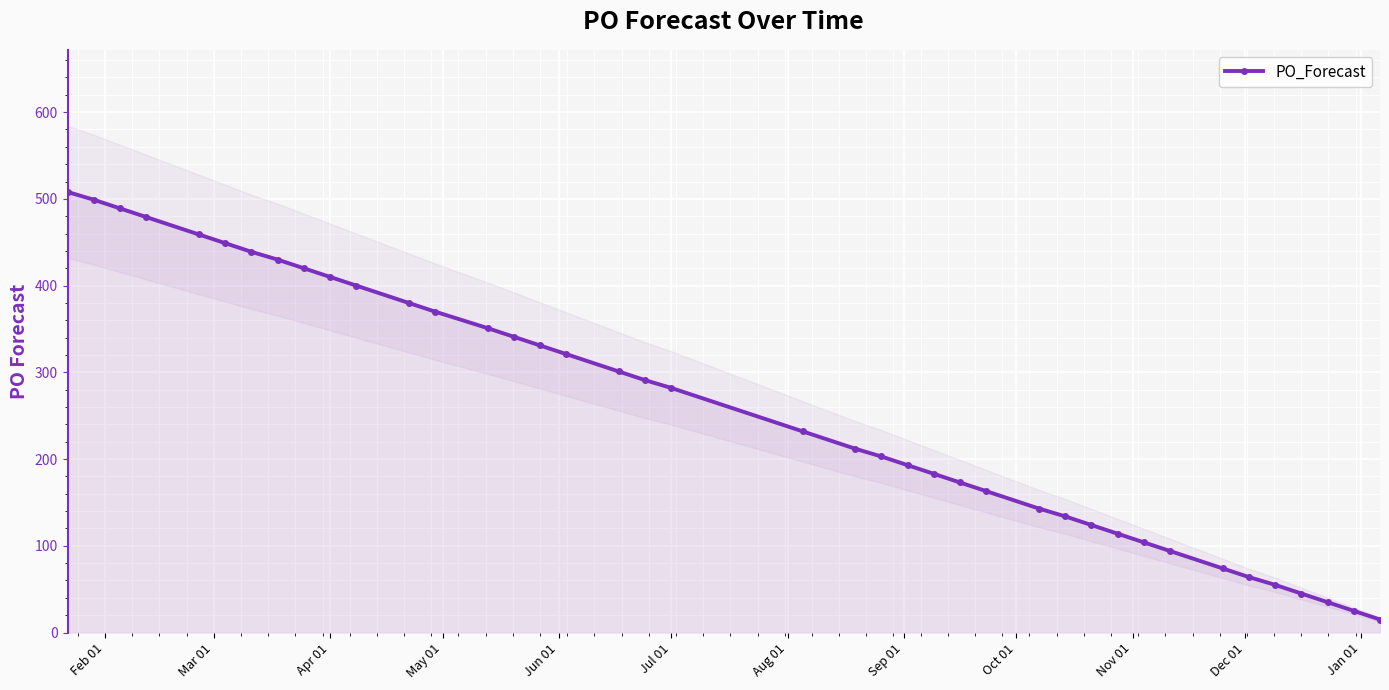

What is the average value?

258